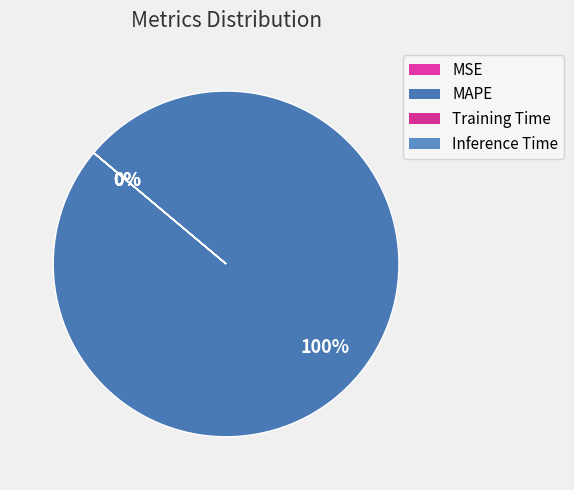

What is the largest slice in the pie chart?

MAPE